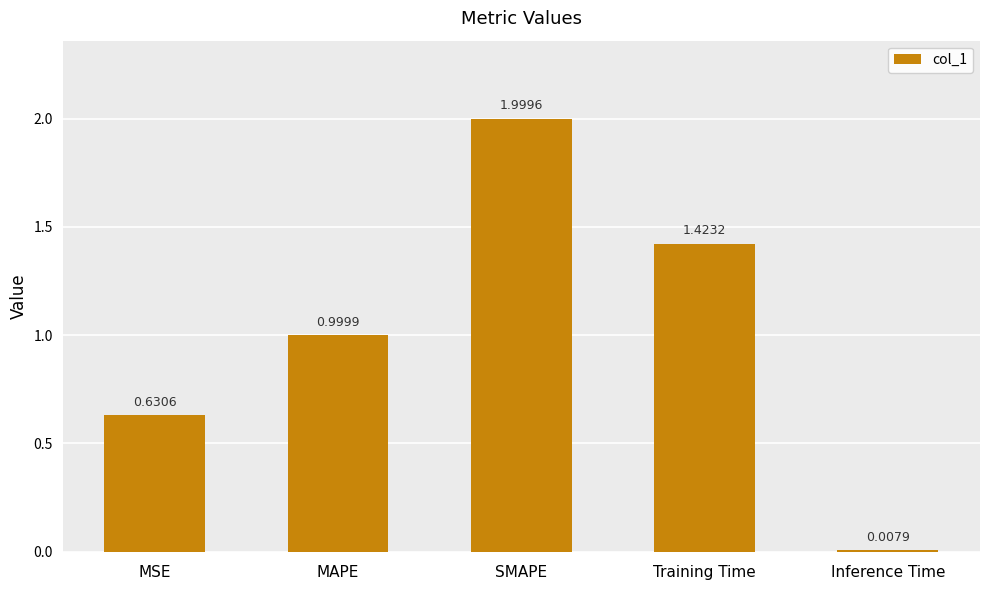

What is the change in value from SMAPE to Training Time?

-0.6